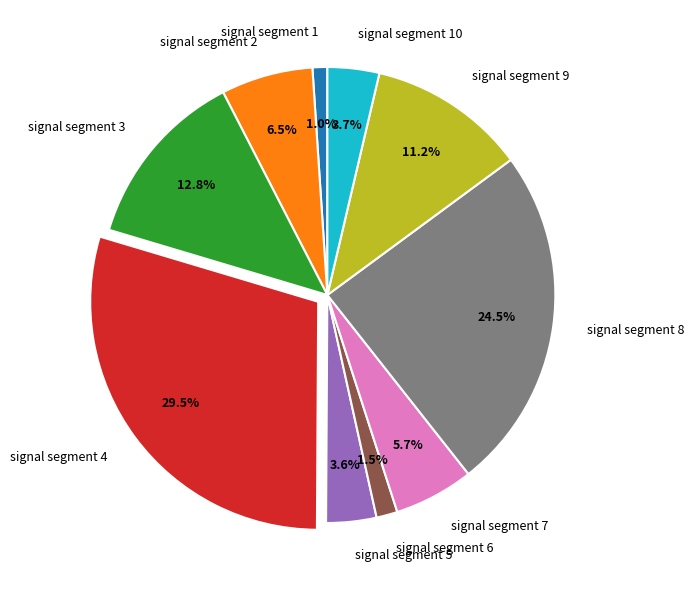

Count the number of slices in the pie.

10